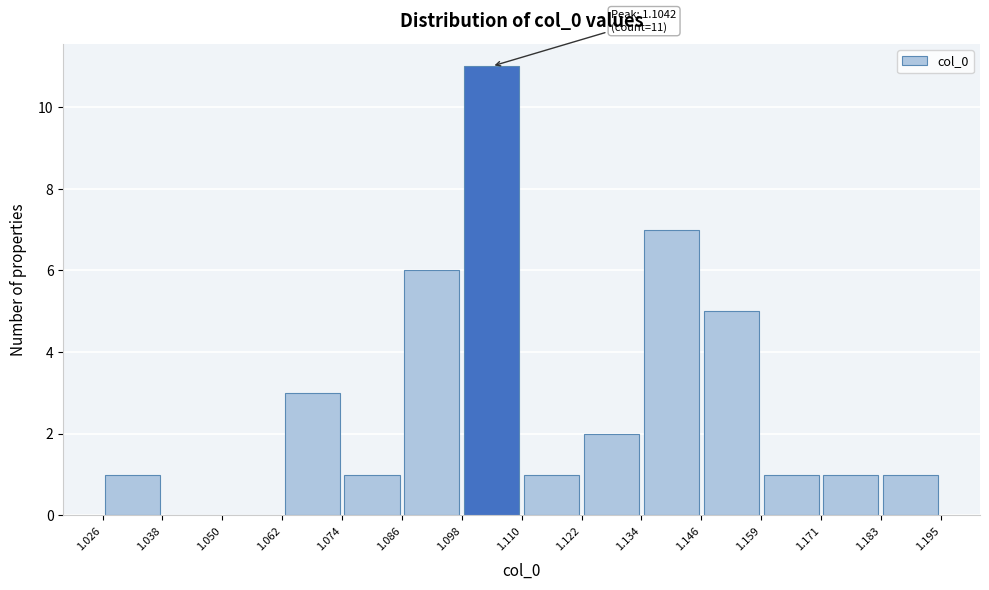

Which range on the x-axis has the tallest bar?

1.098 to 1.110